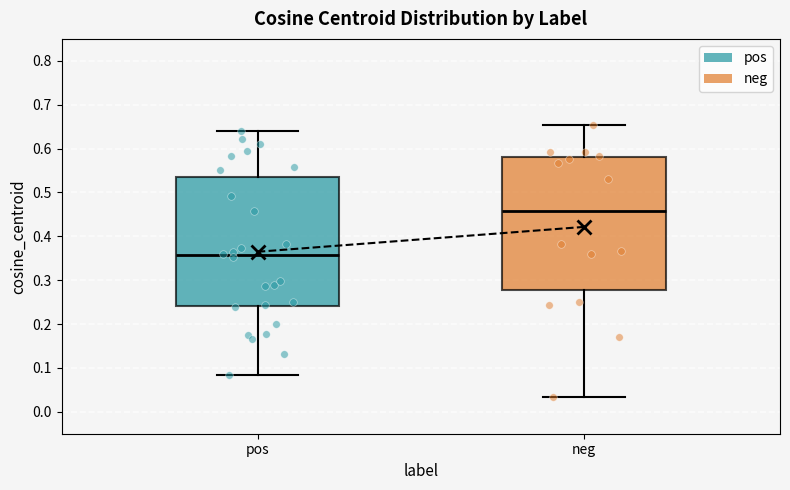

Which box's median line is the lowest?

pos